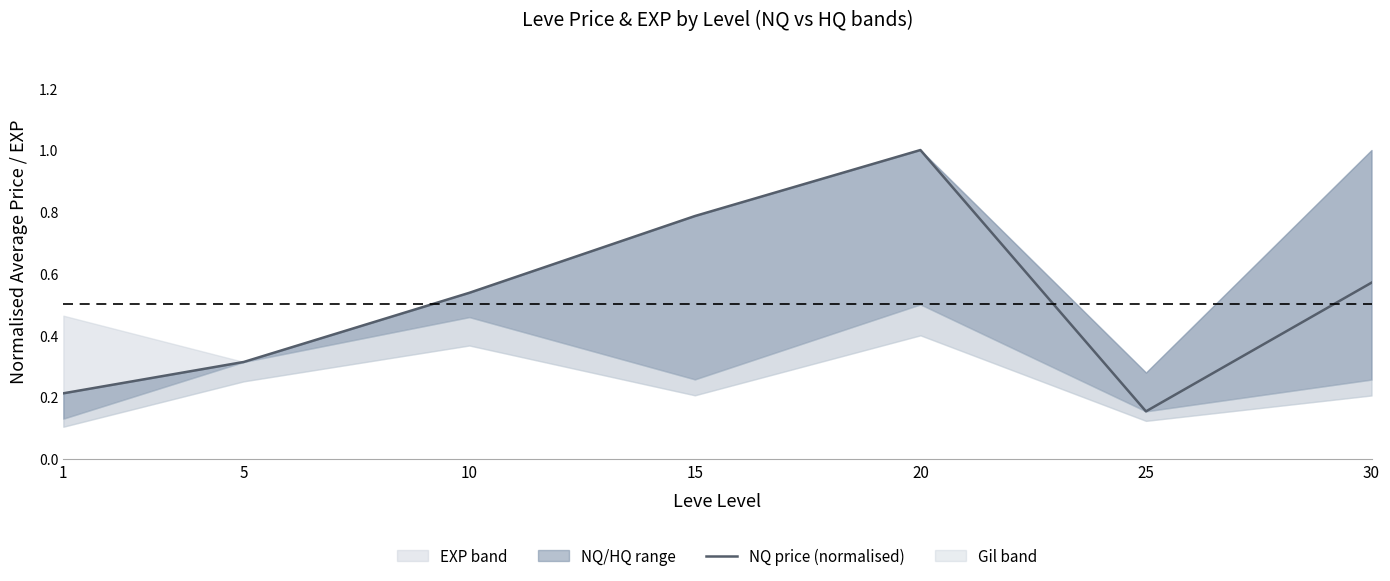

Where is the first local minimum?

25